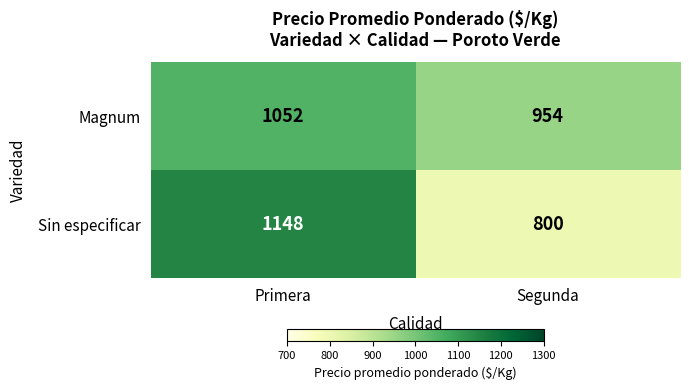

What is the total value across all series at Segunda?

1754